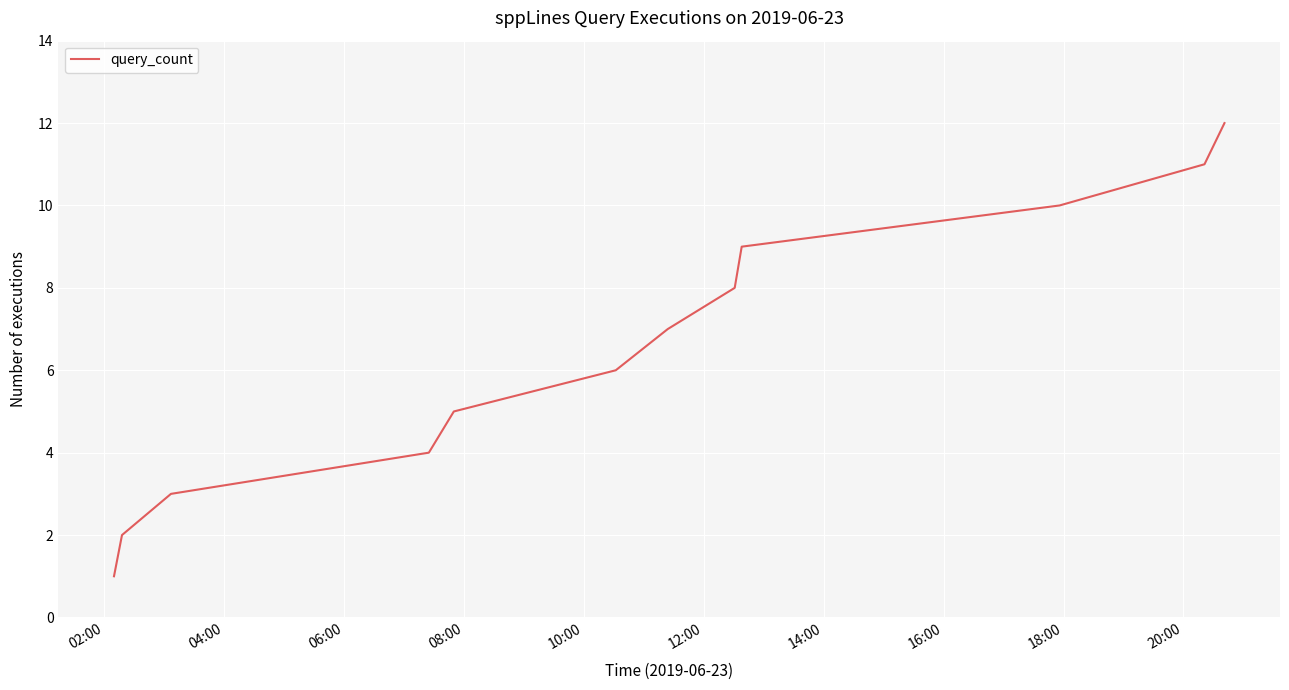

Does the chart display data point markers on the line(s)?

No